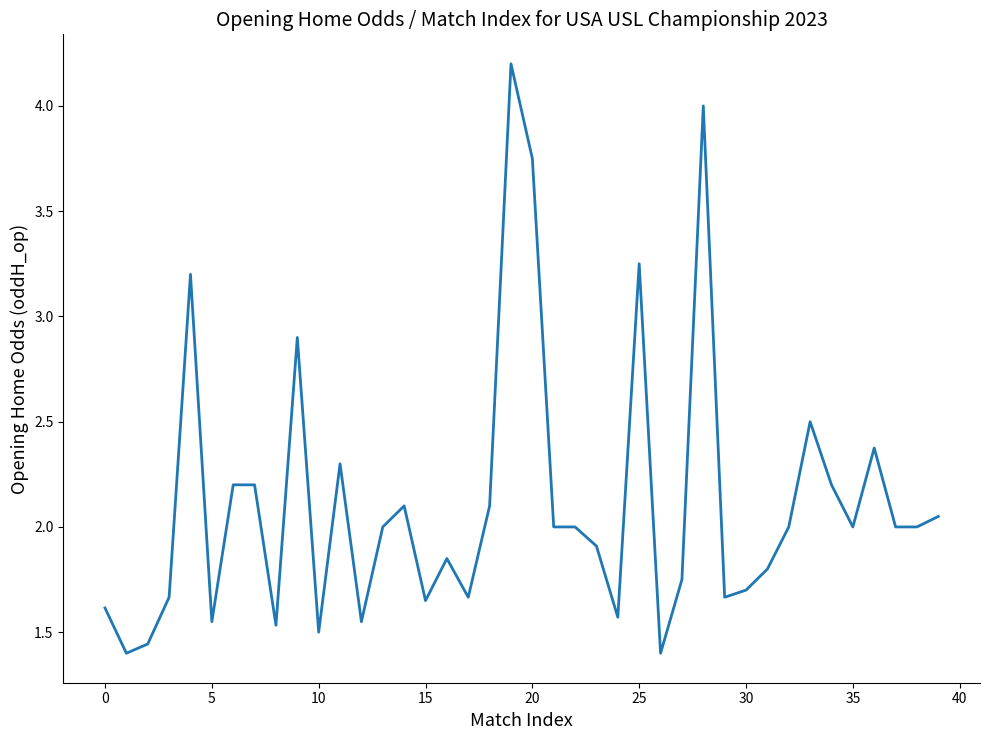

What is the maximum value shown in the chart?

4.2